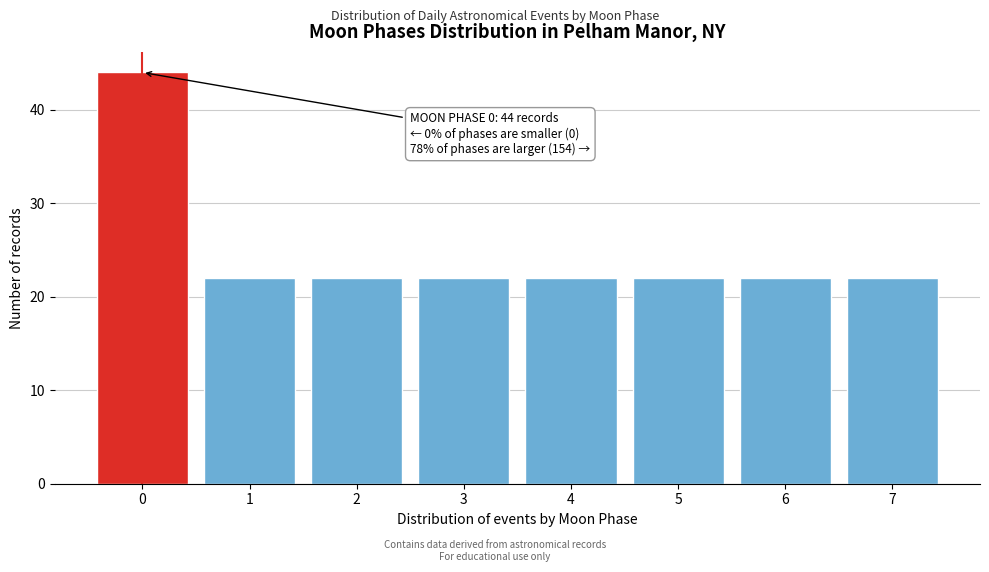

Reading right to left, what are all the values shown in this chart?

7=22	6=22	5=22	4=22	3=22	2=22	1=22	0=44